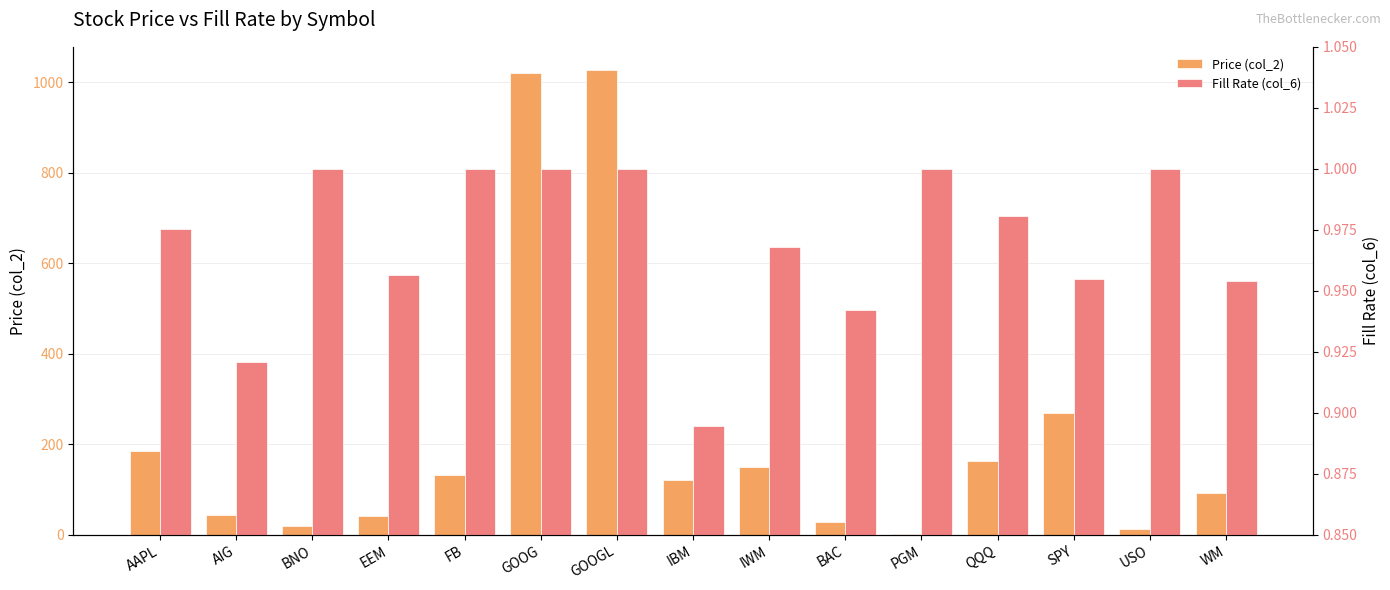

Reading right to left, extract all data points from this chart.

Price (col_2): 92.7	12.1	269.1	162.1	2.2	27.8	148.9	120.4	1027.4	1020.0	131.6	40.4	19.0	43.3	185.9
Fill Rate (col_6): 1.0	1.0	1.0	1.0	1.0	0.9	1.0	0.9	1.0	1.0	1.0	1.0	1.0	0.9	1.0